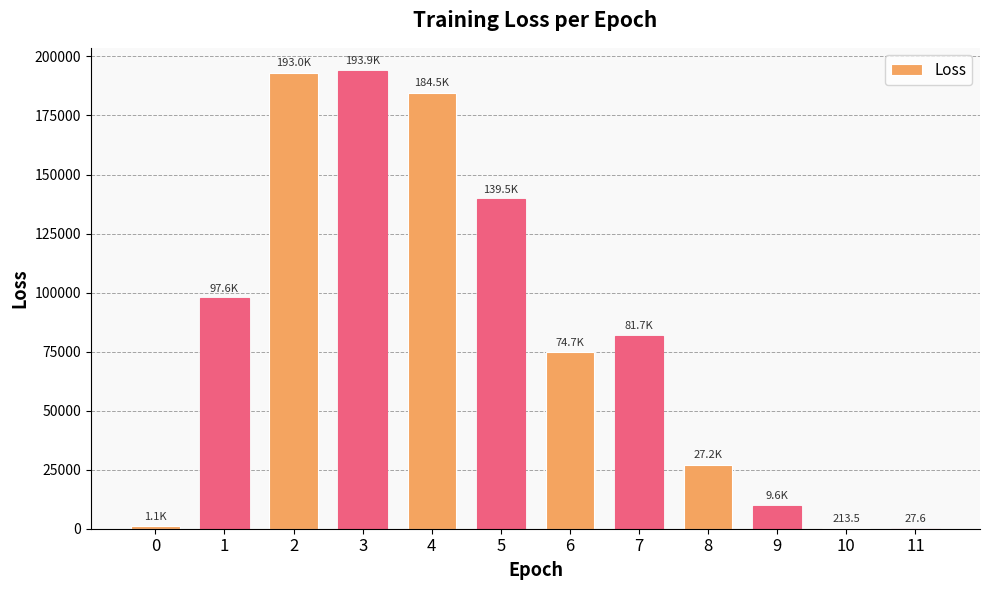

What is the maximum value shown in the chart?

193945.3